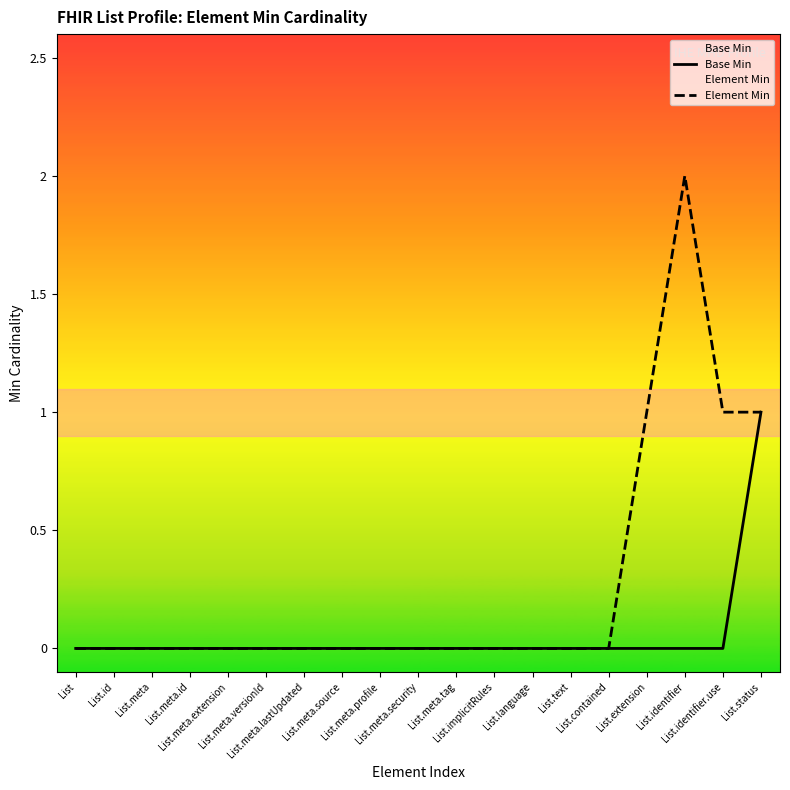

At how many categories does at least one series exceed 0?

4